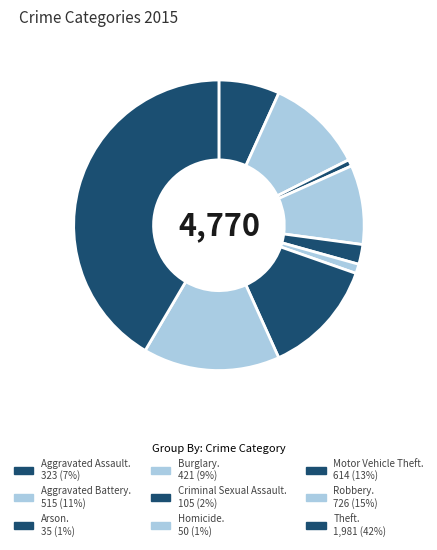

How many segments does this pie chart have?

9